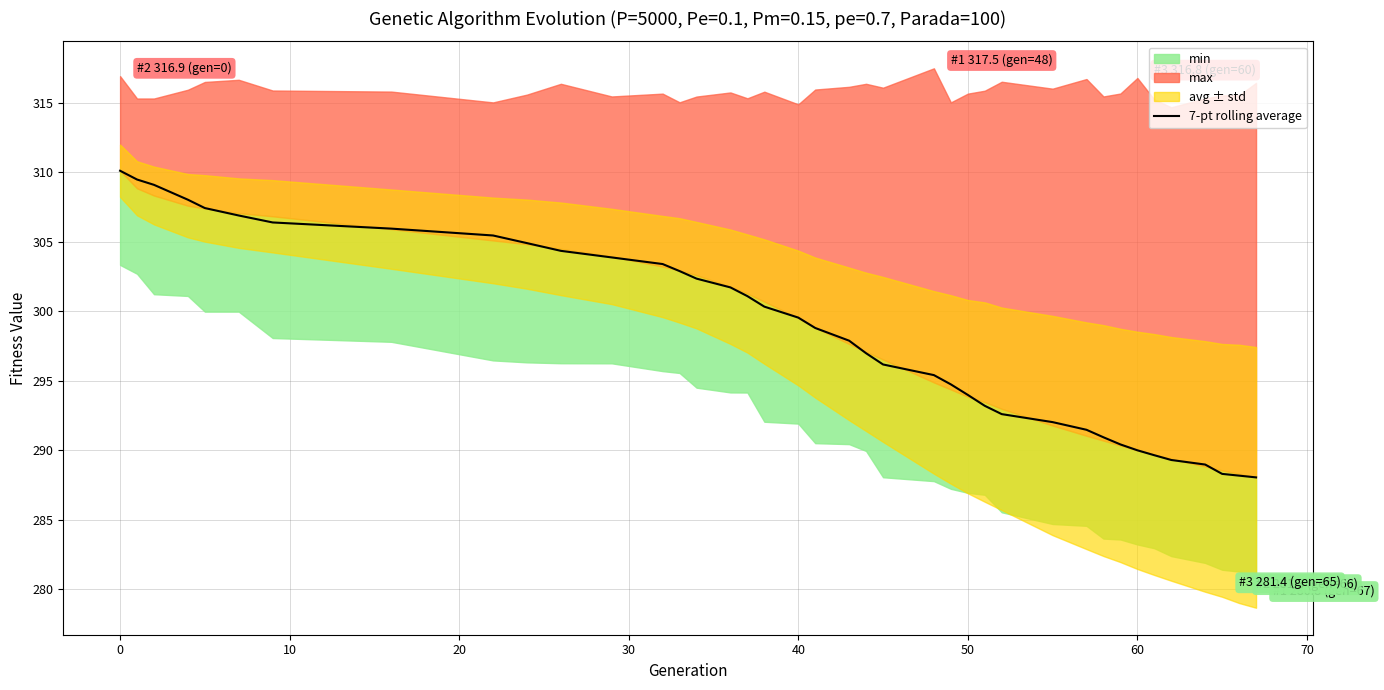

Is it true that 7-pt rolling average equals 310.1 at 0?

True